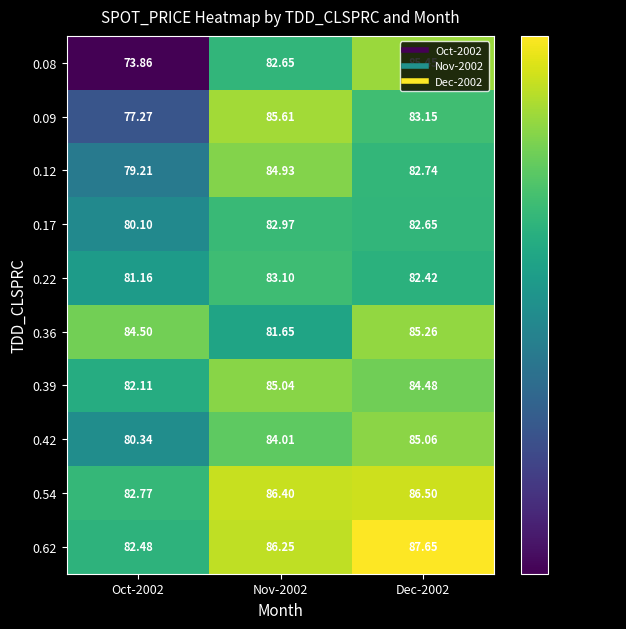

Is the value of 0.62 at Nov-2002 greater than the value of 0.12 at Dec-2002?

Yes